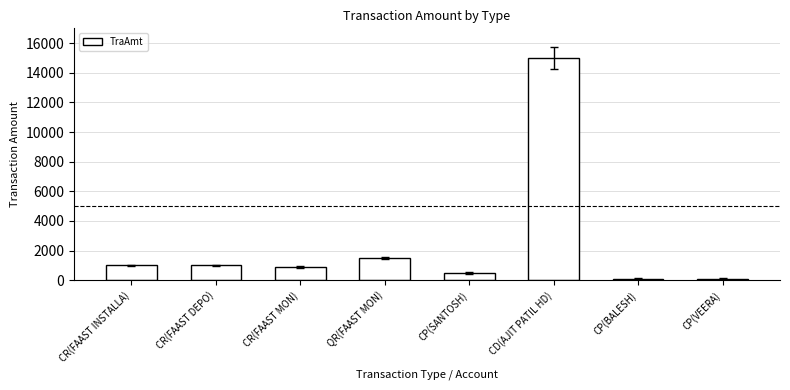

Is it true that the value at CD(AJIT PATIL HD) is 9826?

False